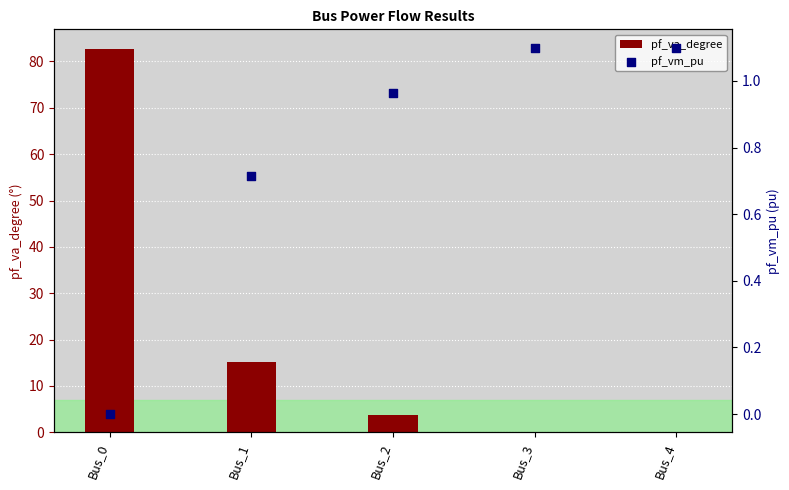

What are all the series names shown in the legend?

pf_va_degree, pf_vm_pu